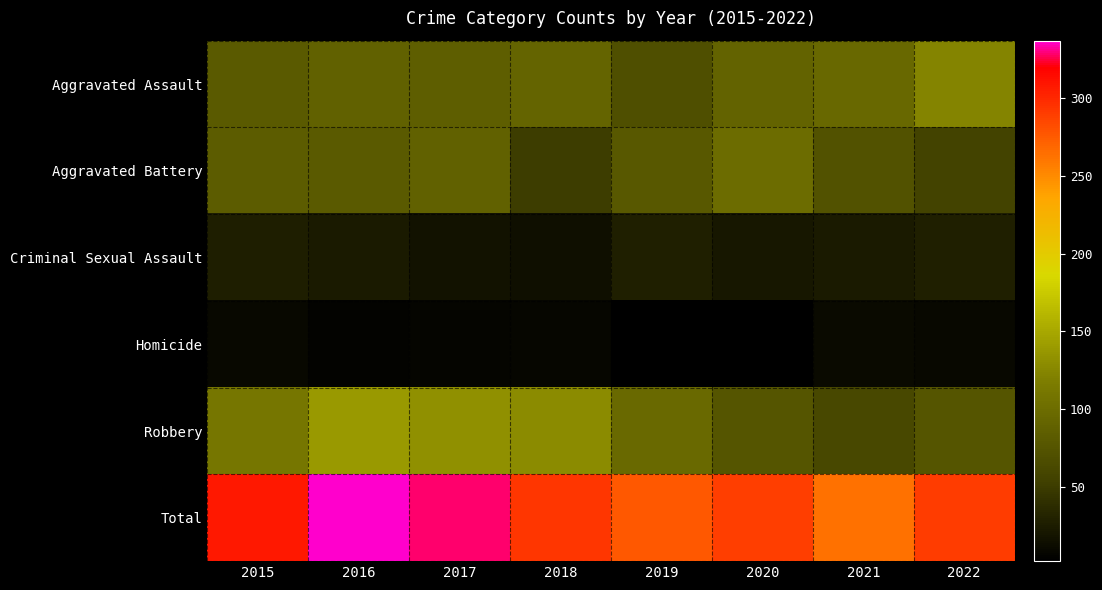

Reading right to left, transcribe all the data shown in this chart.

Aggravated Assault: 2022=123	2021=95	2020=90	2019=70	2018=91	2017=85	2016=88	2015=81
Aggravated Battery: 2022=56	2021=72	2020=100	2019=79	2018=51	2017=88	2016=81	2015=82
Criminal Sexual Assault: 2022=27	2021=23	2020=21	2019=27	2018=15	2017=17	2016=24	2015=26
Homicide: 2022=9	2021=11	2020=2	2019=3	2018=8	2017=6	2016=5	2015=9
Robbery: 2022=76	2021=62	2020=76	2019=97	2018=128	2017=132	2016=139	2015=110
Total: 2022=291	2021=263	2020=289	2019=276	2018=293	2017=328	2016=337	2015=308